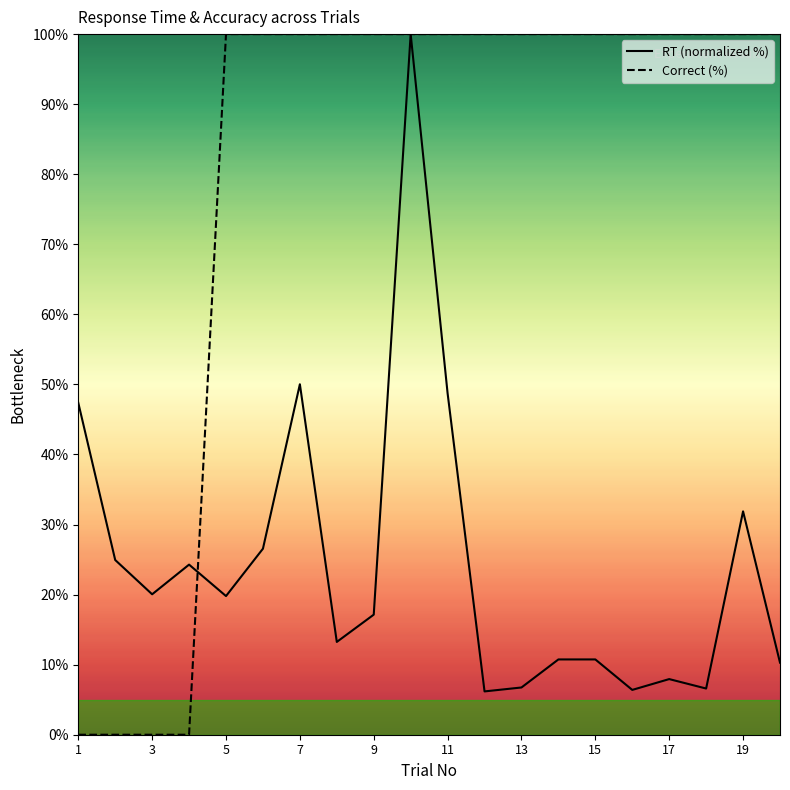

Does the chart have visible grid lines?

No